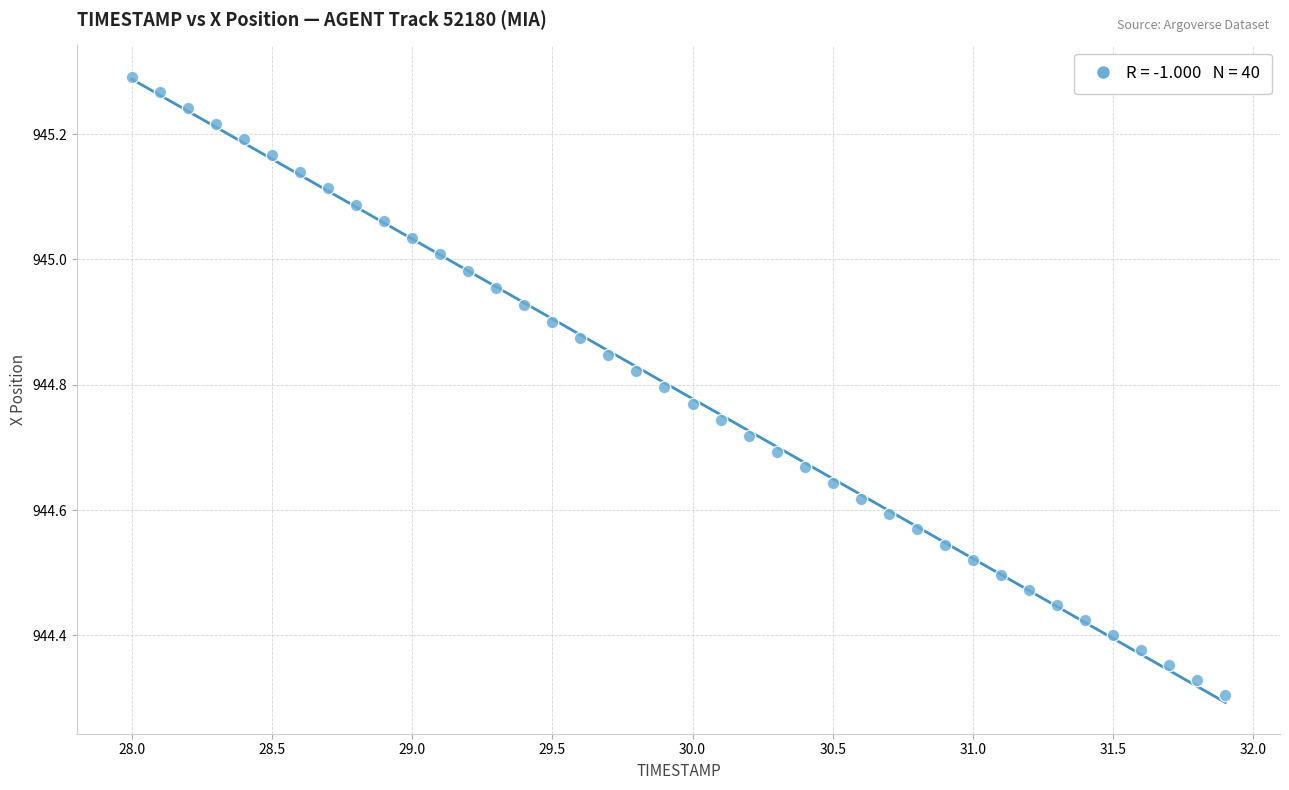

What is the range of Y values (max minus min)?

1.0